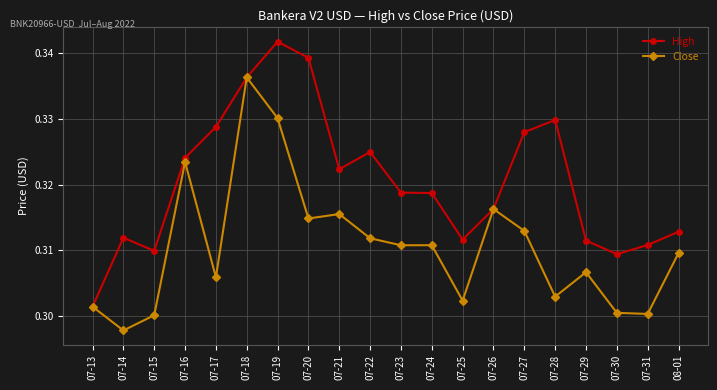

Where is the first local minimum for High?

07-15